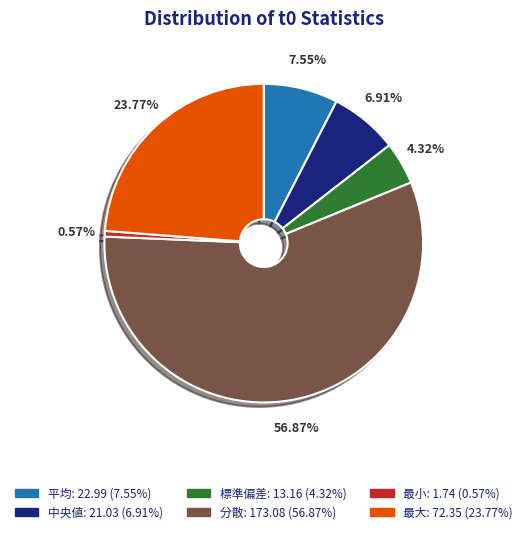

To the nearest percent, what is the difference between the largest and smallest slice percentages?

56%